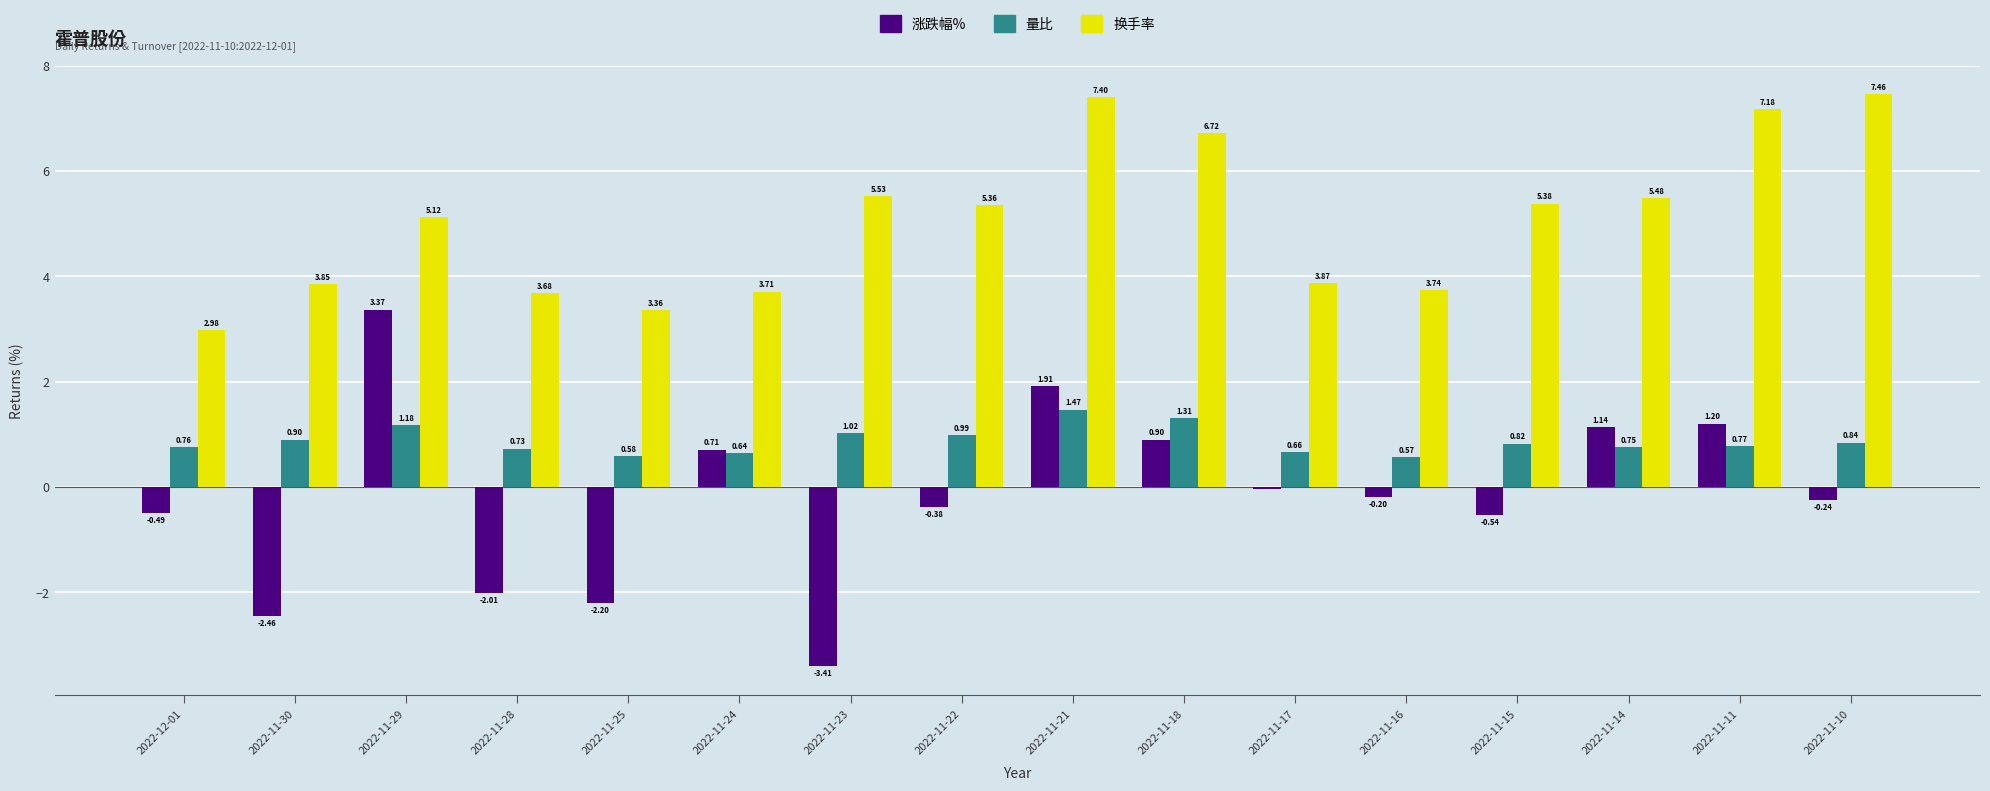

At which label is 量比 closest to 1?

2022-11-22